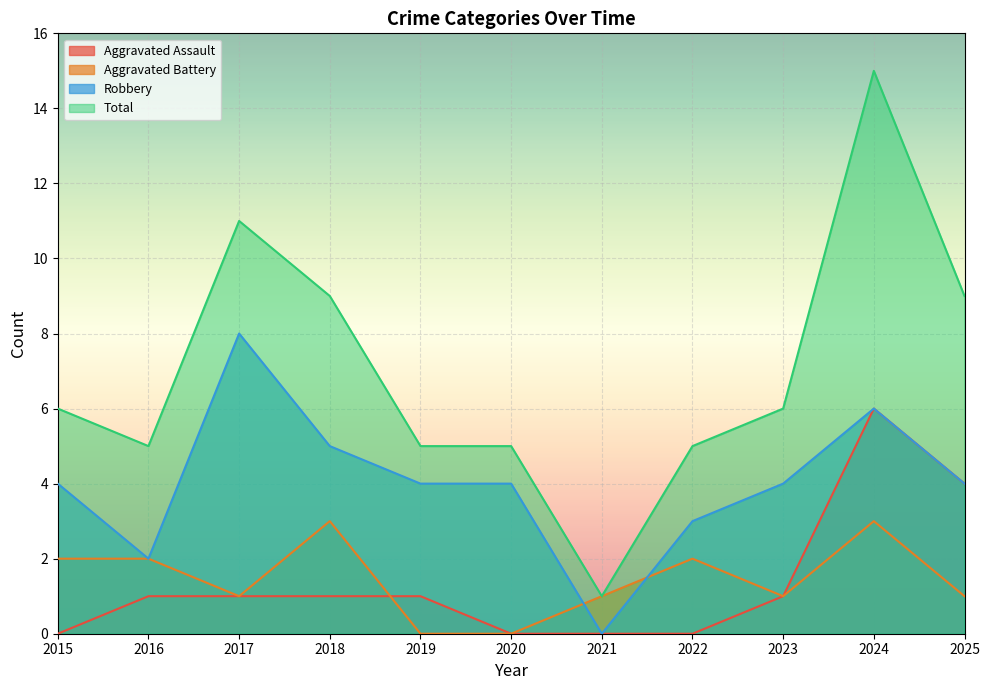

What is the spread (max minus min) of values at 2018?

8